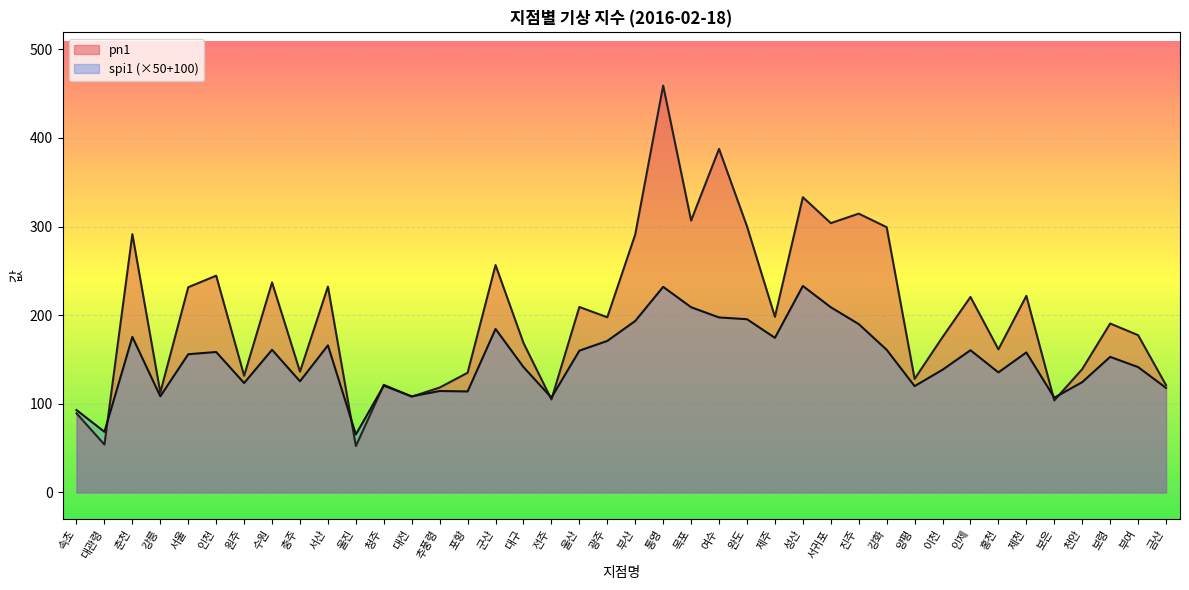

Reading right to left, what are all the values shown in this chart?

spi1: 금산=118.0	부여=141.5	보령=153.0	천안=124.5	보은=107.0	제천=158.0	홍천=135.5	인제=160.5	이천=138.5	양평=120.0	강화=161.0	진주=190.0	서귀포=209.0	성산=233.0	제주=174.5	완도=195.5	여수=197.5	목포=209.0	통영=232.0	부산=193.5	광주=171.0	울산=160.0	전주=107.0	대구=141.5	군산=184.5	포항=114.0	추풍령=114.5	대전=108.5	청주=120.5	울진=65.5	서산=166.0	충주=125.5	수원=161.0	원주=123.5	인천=158.5	서울=156.0	강릉=108.5	춘천=175.5	대관령=68.5	속초=93.0
pn1: 금산=121.1	부여=177.5	보령=190.6	천안=139.2	보은=103.9	제천=221.8	홍천=161.5	인제=220.6	이천=175.3	양평=128.2	강화=299.3	진주=314.6	서귀포=303.9	성산=333.1	제주=198.2	완도=300.3	여수=387.6	목포=306.8	통영=459.1	부산=291.1	광주=197.7	울산=209.3	전주=105.0	대구=168.7	군산=256.6	포항=135.1	추풍령=118.4	대전=108.1	청주=121.5	울진=52.4	서산=232.3	충주=136.3	수원=237.0	원주=131.7	인천=244.6	서울=231.6	강릉=112.8	춘천=291.4	대관령=54.1	속초=89.3